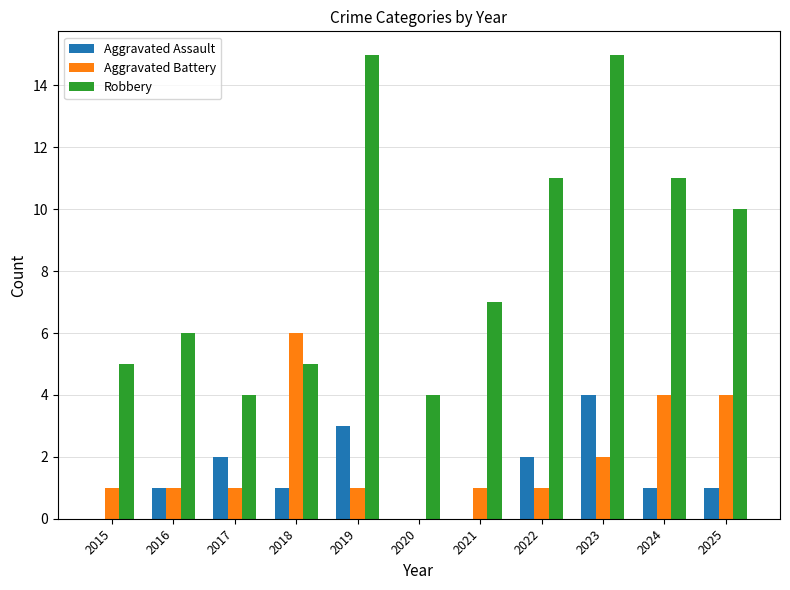

True or false: Aggravated Assault has a value of 3 at 2022.

False